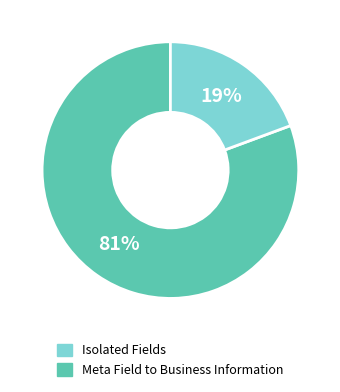

To the nearest percent, what is the average slice percentage?

50%